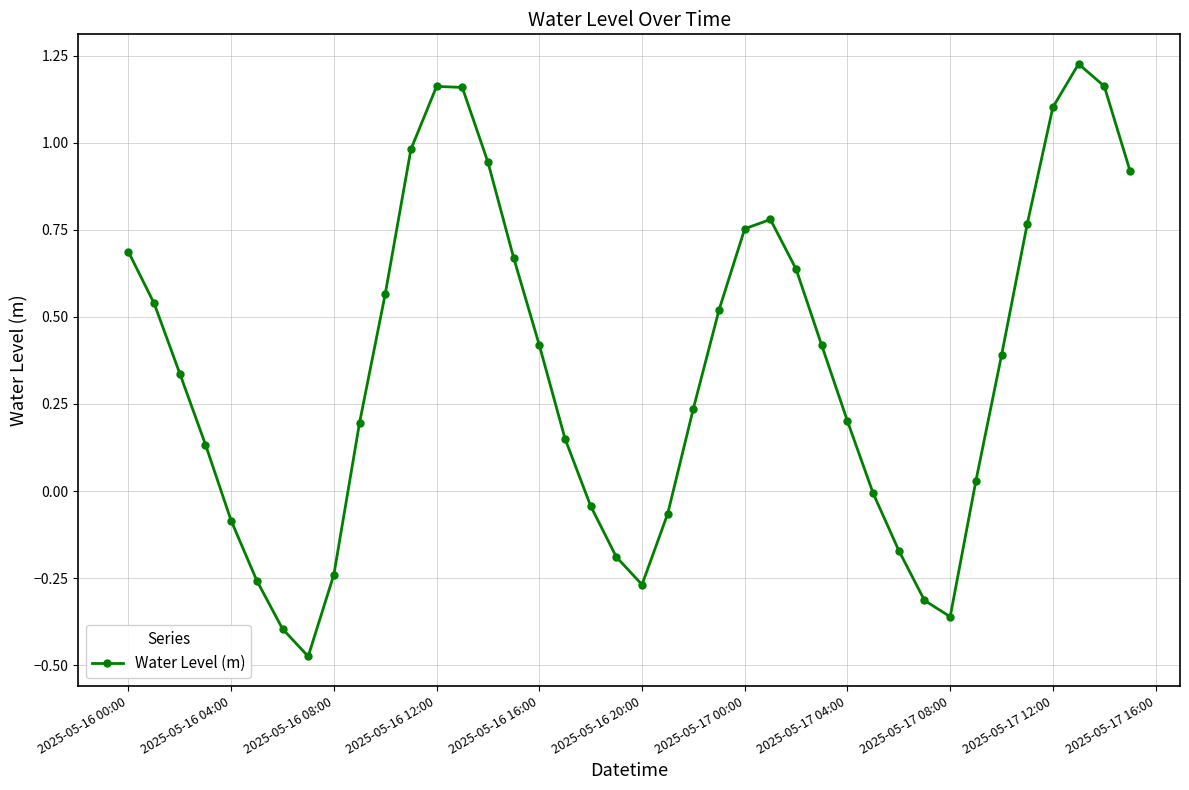

Count the number of categories in the chart.

40